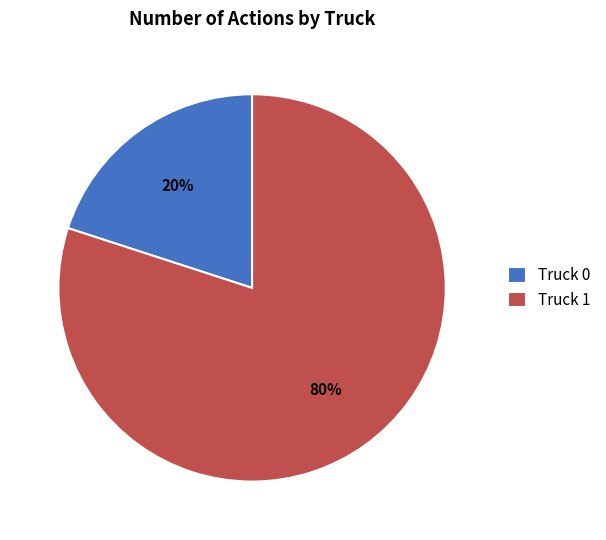

Count the number of slices in the pie.

2